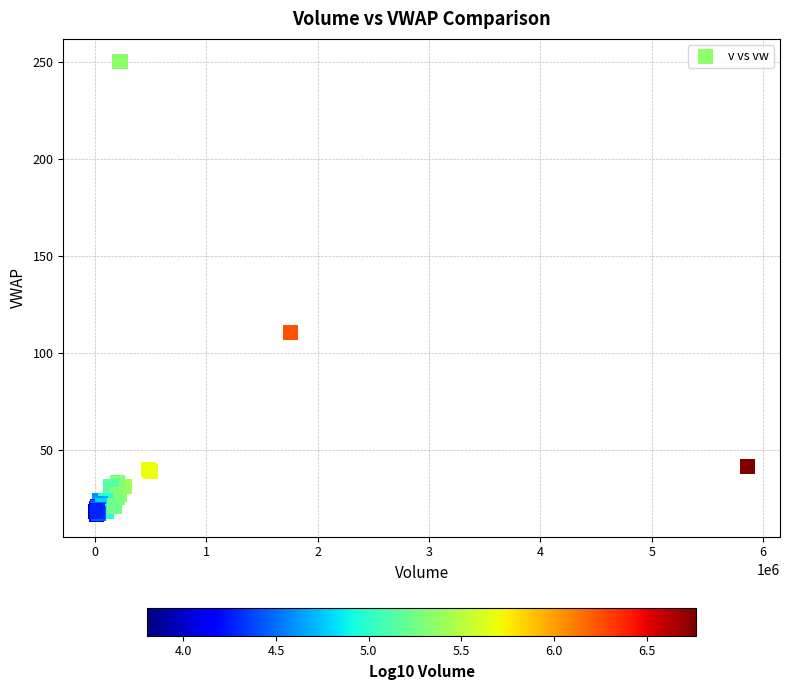

What Y value in the scatter plot is closest to 133?

110.3